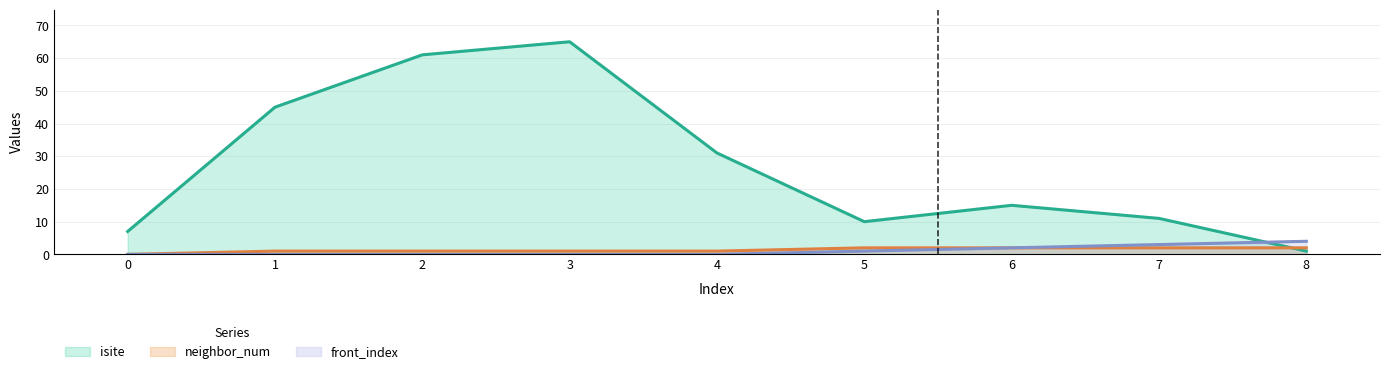

The neighbor_num series shows 1 at 8. True or false?

False